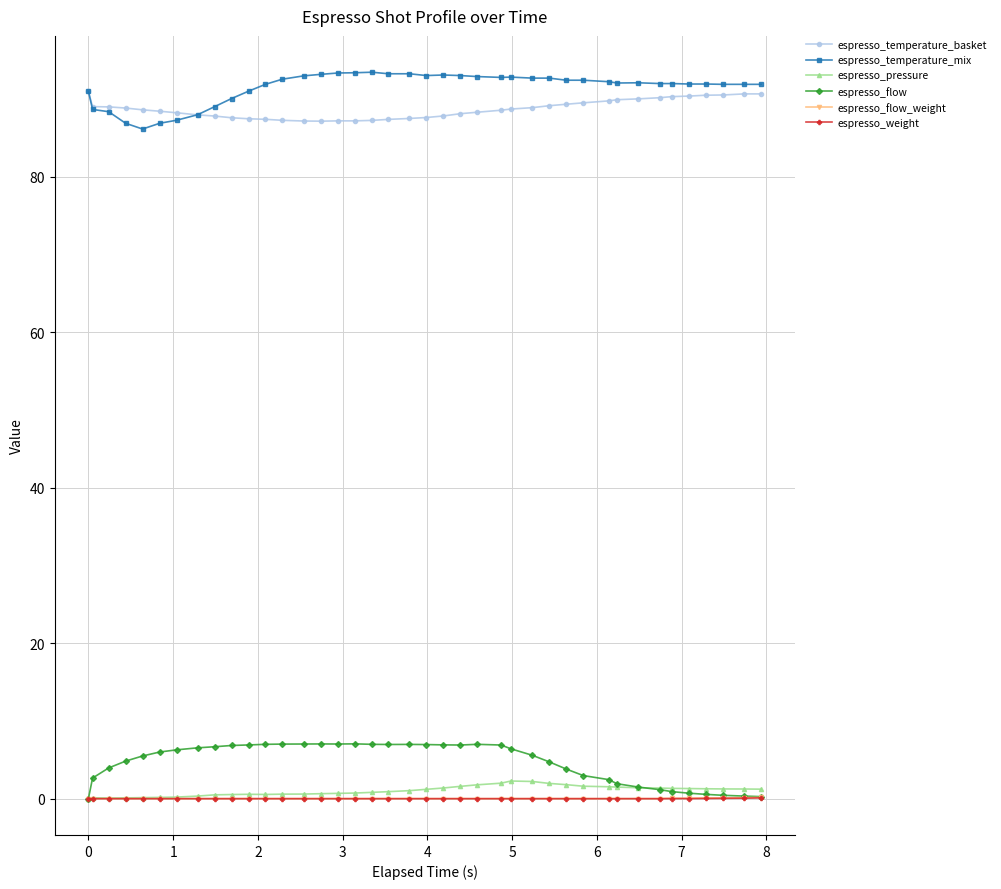

At how many categories does at least one series exceed 50?

40